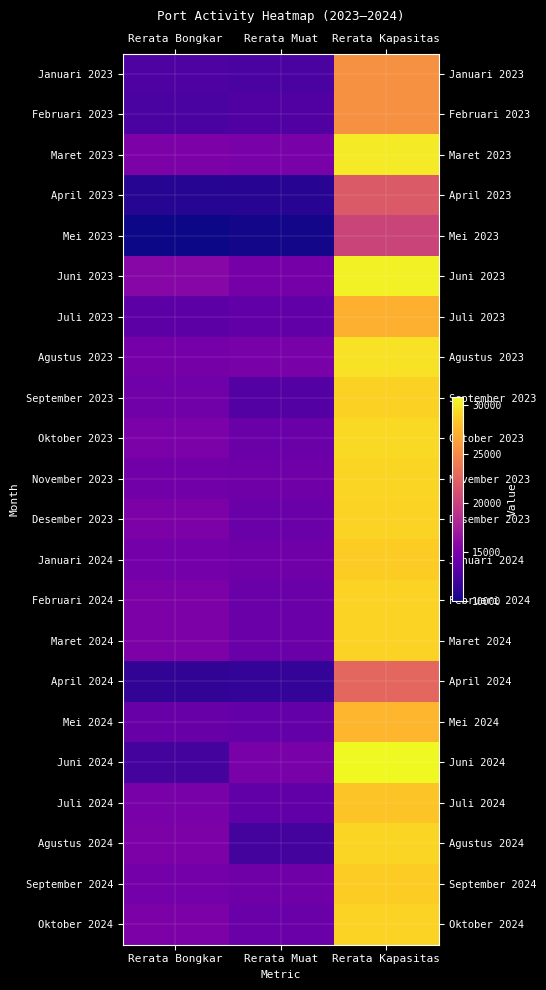

What is the smallest value displayed?

9998